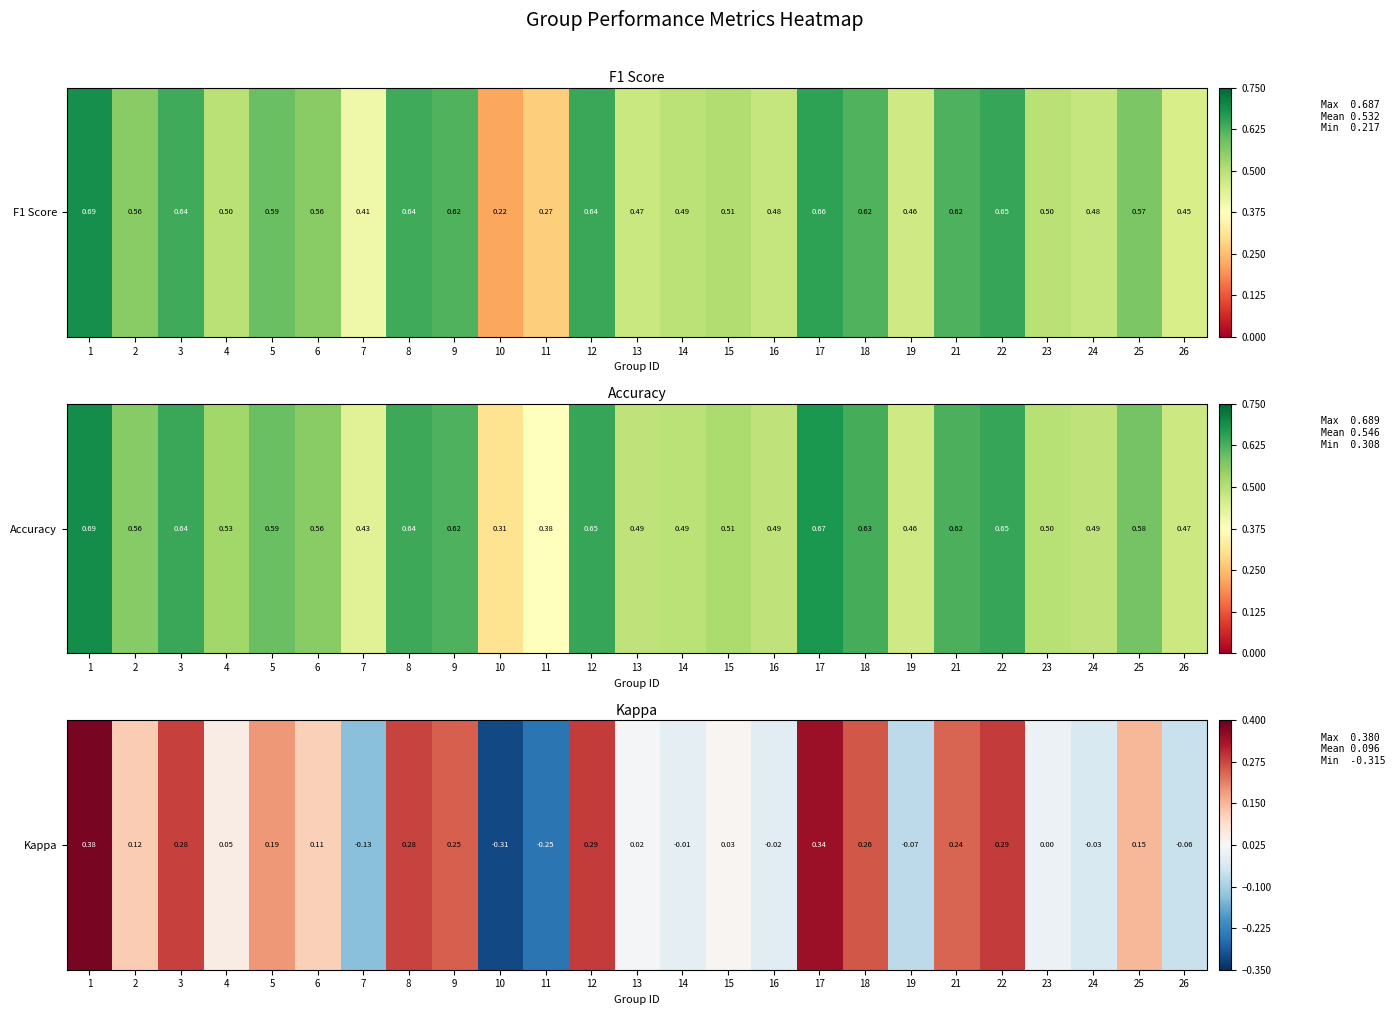

Reading right to left, extract all data points from this chart.

26=-0.1	25=0.1	24=-0.0	23=0.0	22=0.3	21=0.2	19=-0.1	18=0.3	17=0.3	16=-0.0	15=0.0	14=-0.0	13=0.0	12=0.3	11=-0.2	10=-0.3	9=0.2	8=0.3	7=-0.1	6=0.1	5=0.2	4=0.1	3=0.3	2=0.1	1=0.4